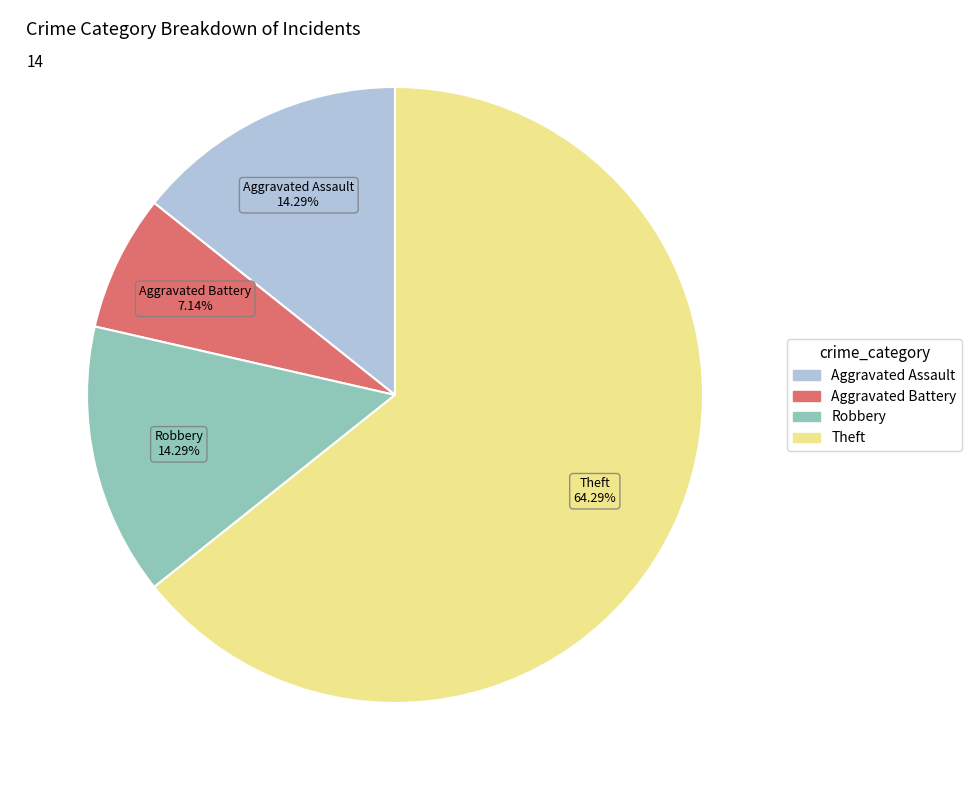

Is the sum of Aggravated Assault and Robbery greater than half?

No